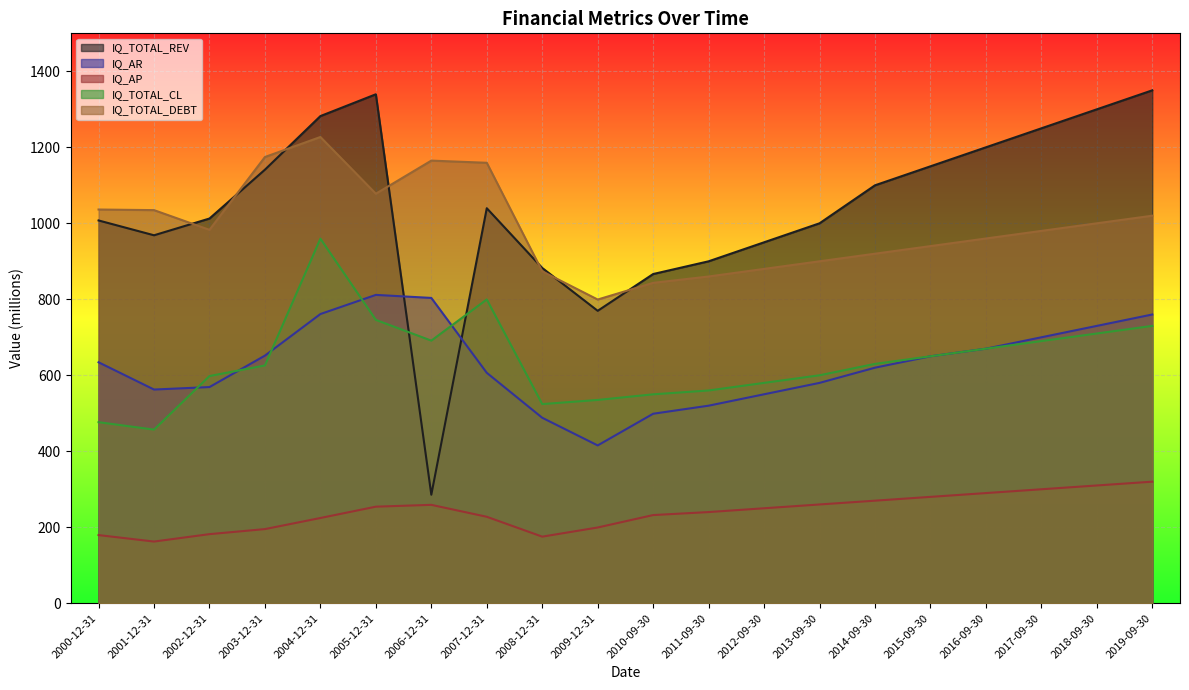

True or false: IQ_TOTAL_DEBT and IQ_AP cross at least once.

False